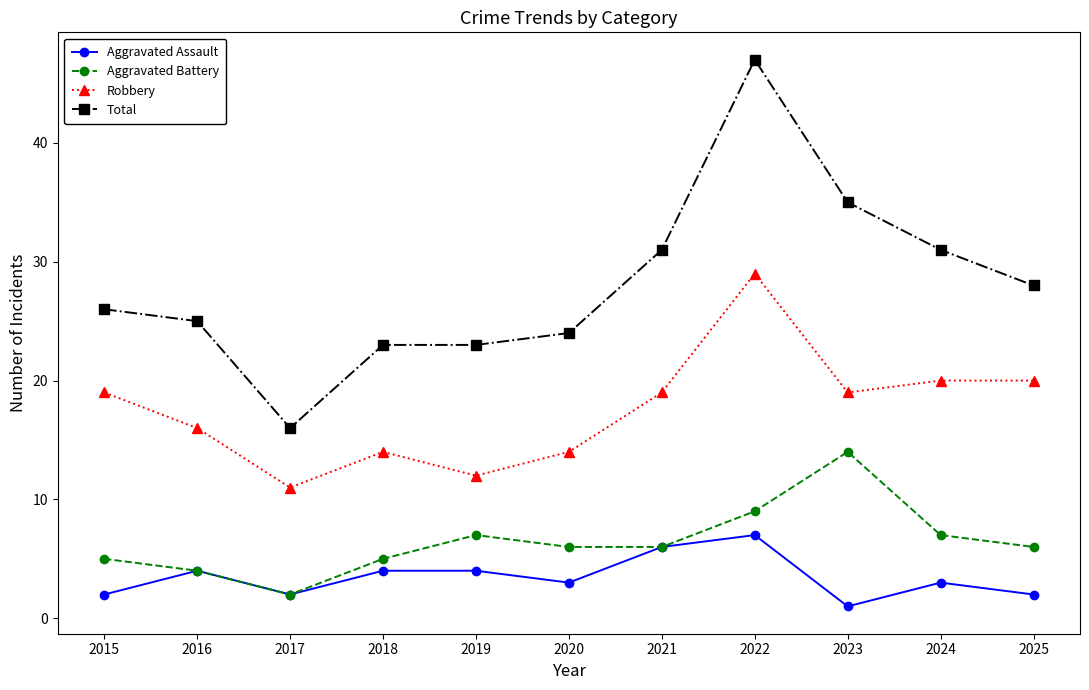

Reading left to right, list all the values displayed in this chart.

Aggravated Assault: 2015=2	2016=4	2017=2	2018=4	2019=4	2020=3	2021=6	2022=7	2023=1	2024=3	2025=2
Aggravated Battery: 2015=5	2016=4	2017=2	2018=5	2019=7	2020=6	2021=6	2022=9	2023=14	2024=7	2025=6
Robbery: 2015=19	2016=16	2017=11	2018=14	2019=12	2020=14	2021=19	2022=29	2023=19	2024=20	2025=20
Total: 2015=26	2016=25	2017=16	2018=23	2019=23	2020=24	2021=31	2022=47	2023=35	2024=31	2025=28